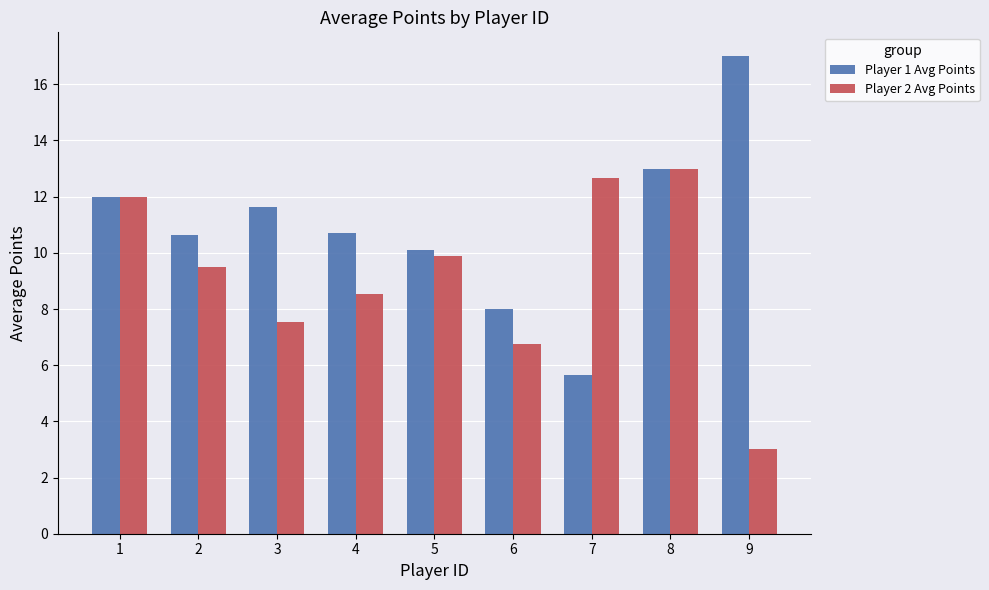

What are all the series names shown in the legend?

Player 1 Avg Points, Player 2 Avg Points